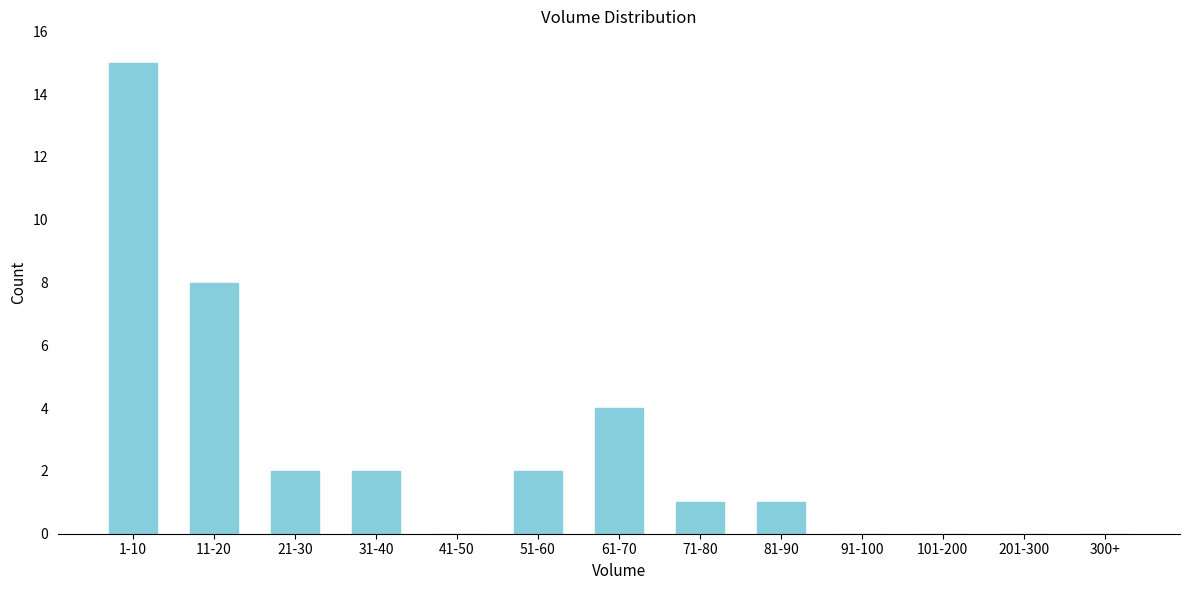

Reading right to left, list all the values displayed in this chart.

300+=0	201-300=0	101-200=0	91-100=0	81-90=1	71-80=1	61-70=4	51-60=2	41-50=0	31-40=2	21-30=2	11-20=8	1-10=15